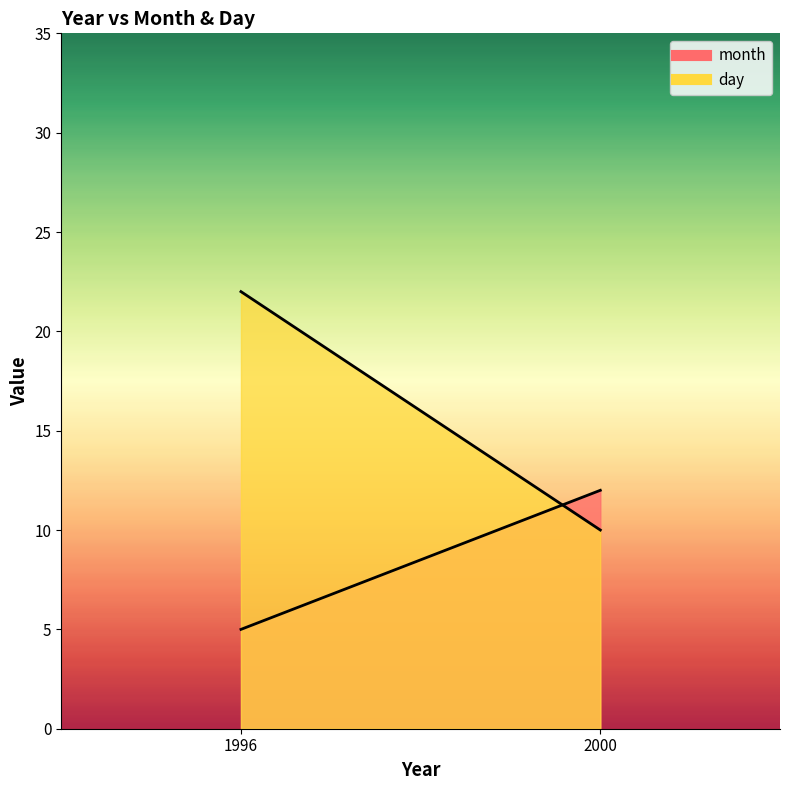

How many values in the month series exceed 7?

1